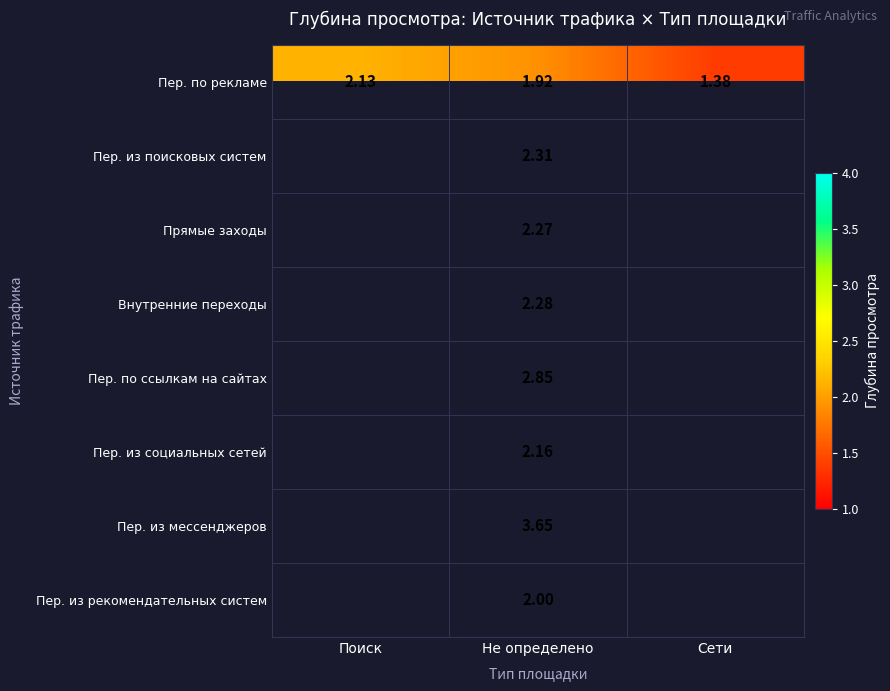

How many values in the Пер. по ссылкам на сайтах series exceed 2?

1